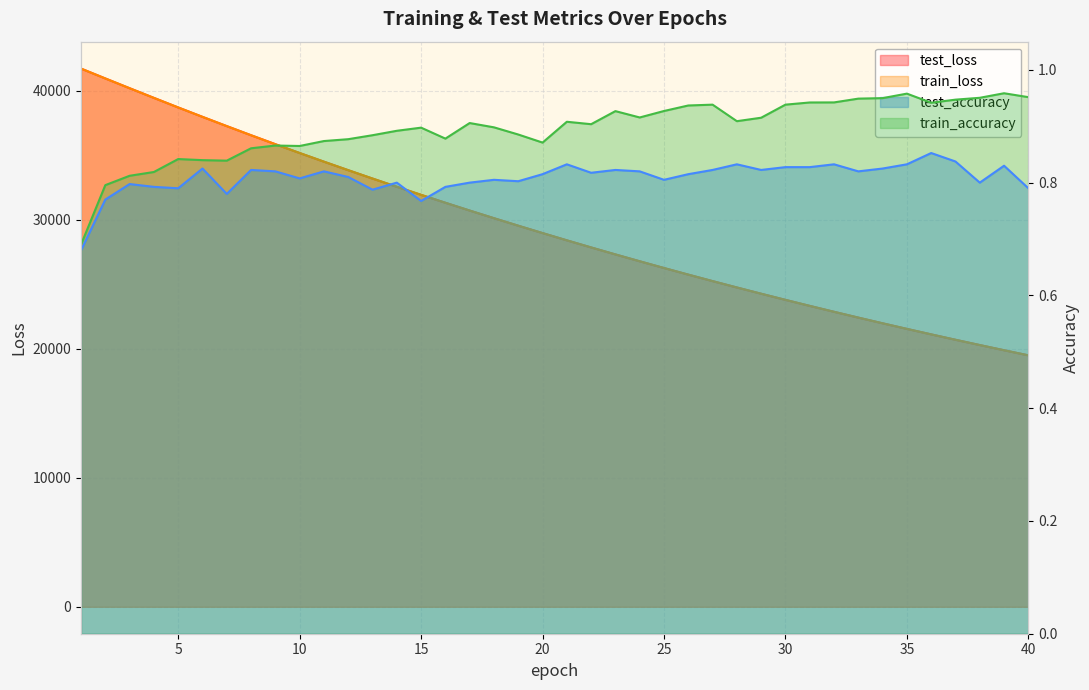

Is it true that train_loss equals 35167.8 at 10?

True